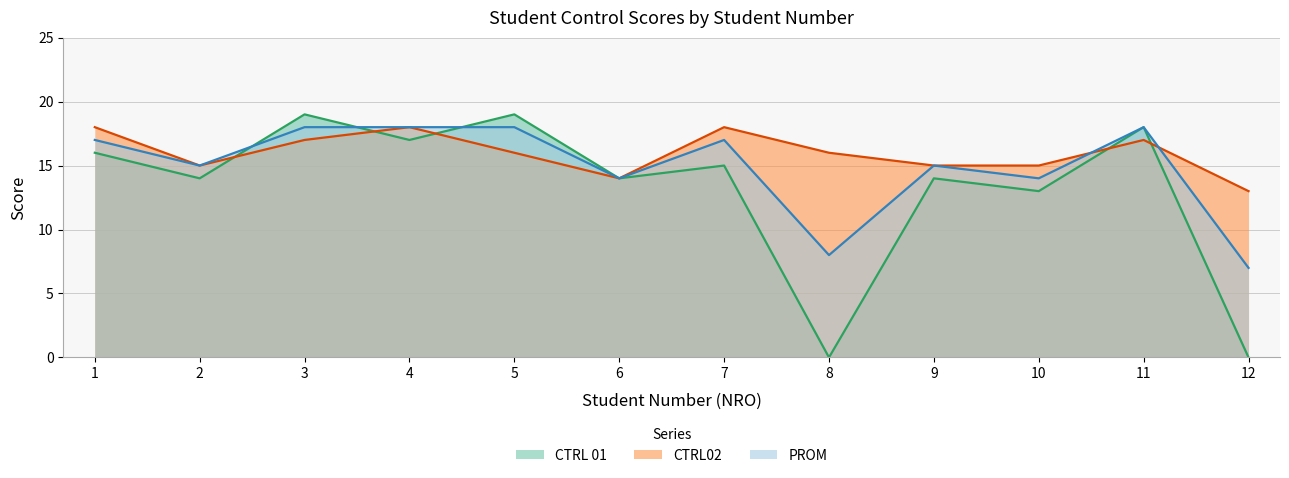

Reading right to left, what are all the values shown in this chart?

CTRL 01: 0	18	13	14	0	15	14	19	17	19	14	16
CTRL02: 13	17	15	15	16	18	14	16	18	17	15	18
PROM: 7	18	14	15	8	17	14	18	18	18	15	17